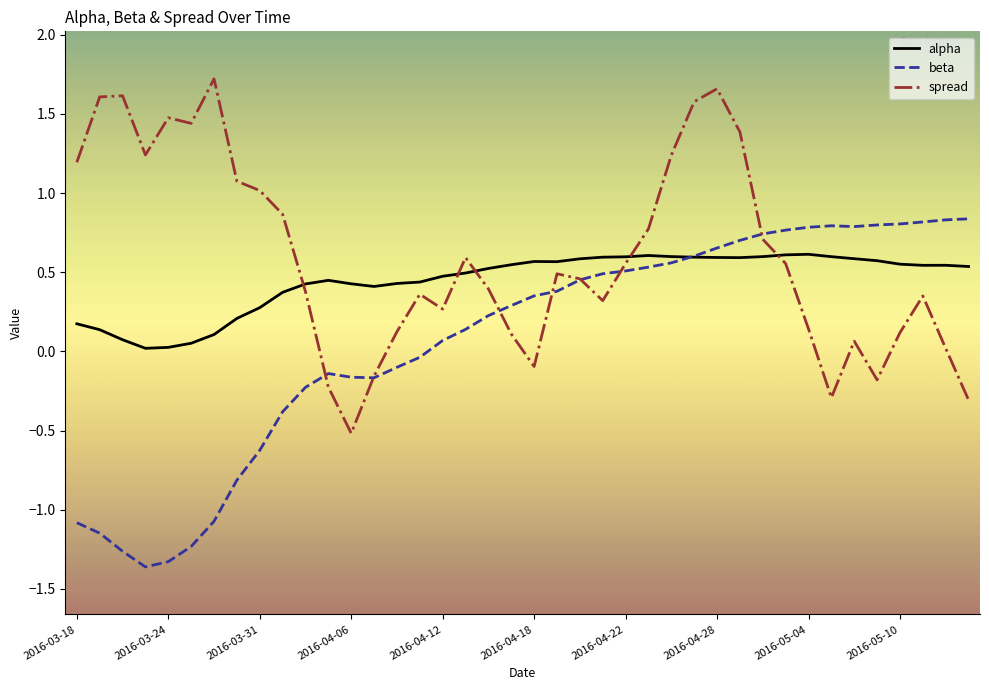

What are all the series names shown in the legend?

alpha, beta, spread